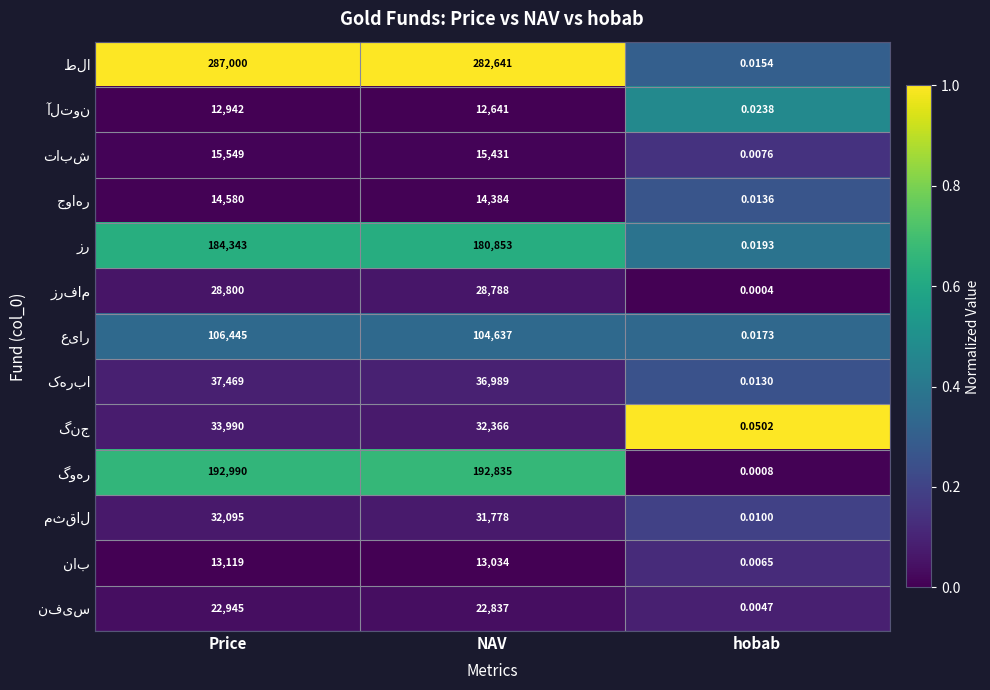

Which label corresponds to the smallest value in the chart?

hobab